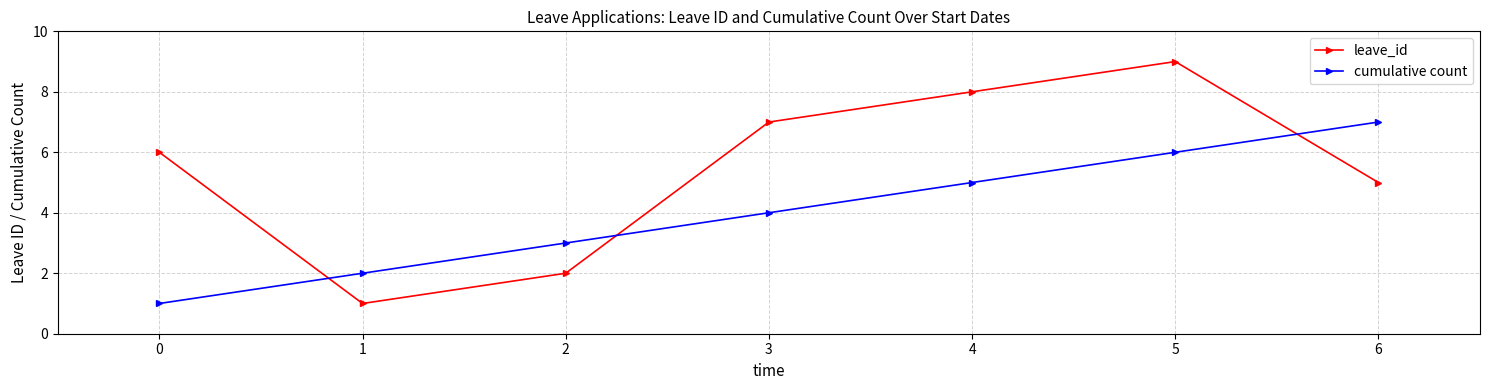

Reading left to right, list all the values displayed in this chart.

leave_id: 0=6	1=1	2=2	3=7	4=8	5=9	6=5
cumulative count: 0=1	1=2	2=3	3=4	4=5	5=6	6=7